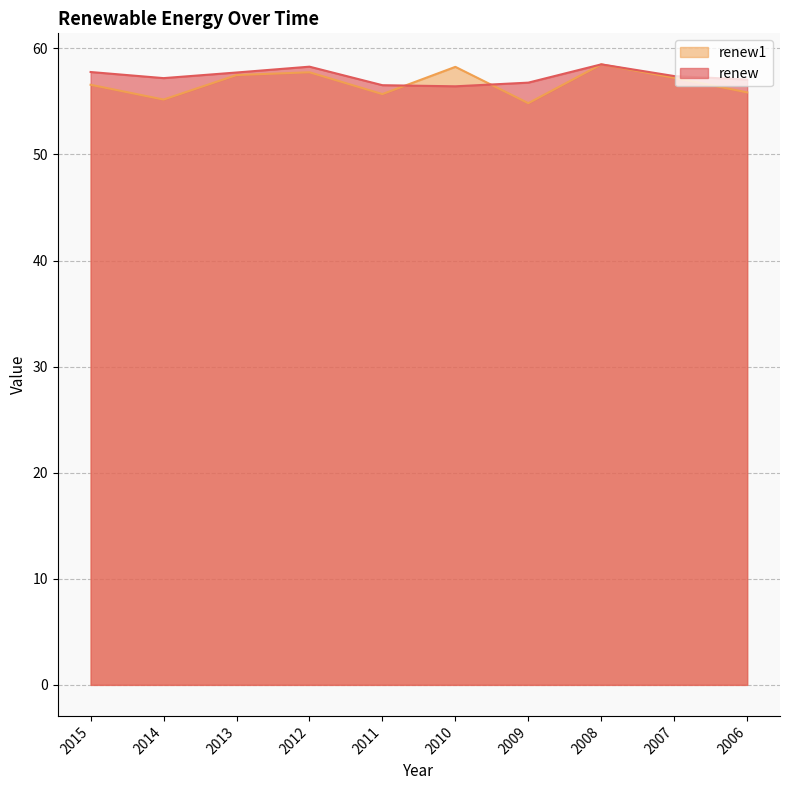

What is the average value of the renew series?

57.4